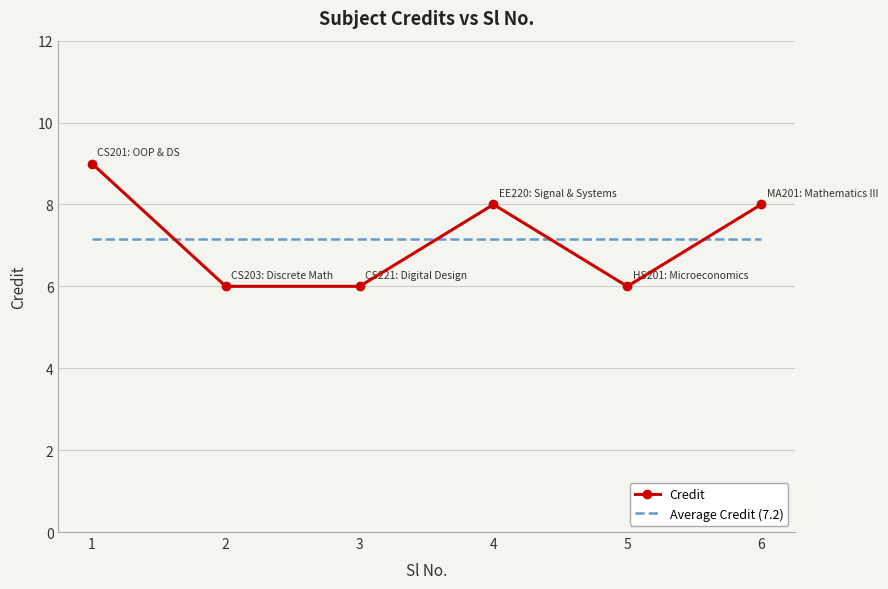

Reading left to right, what are all the values shown in this chart?

Credit: 9.0	6.0	6.0	8.0	6.0	8.0
Average Credit (7.2): 7.2	7.2	7.2	7.2	7.2	7.2